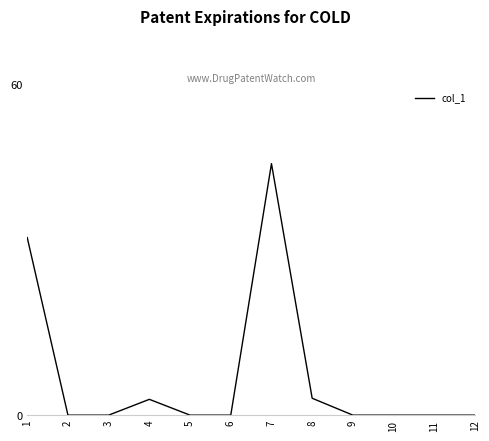

Does the chart display data point markers on the line(s)?

No